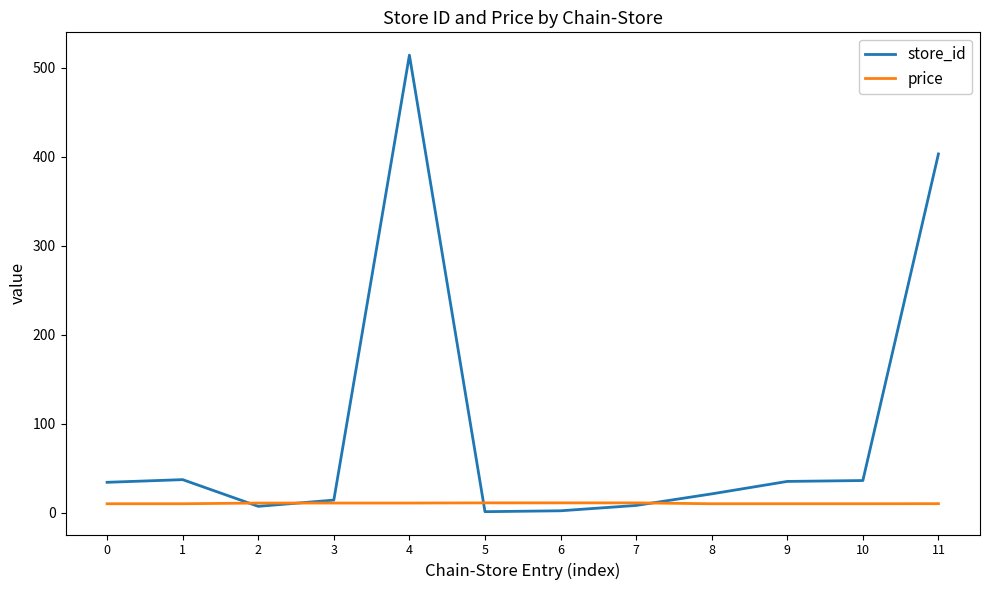

Is the value of store_id at 11 greater than the value of price at 2?

Yes